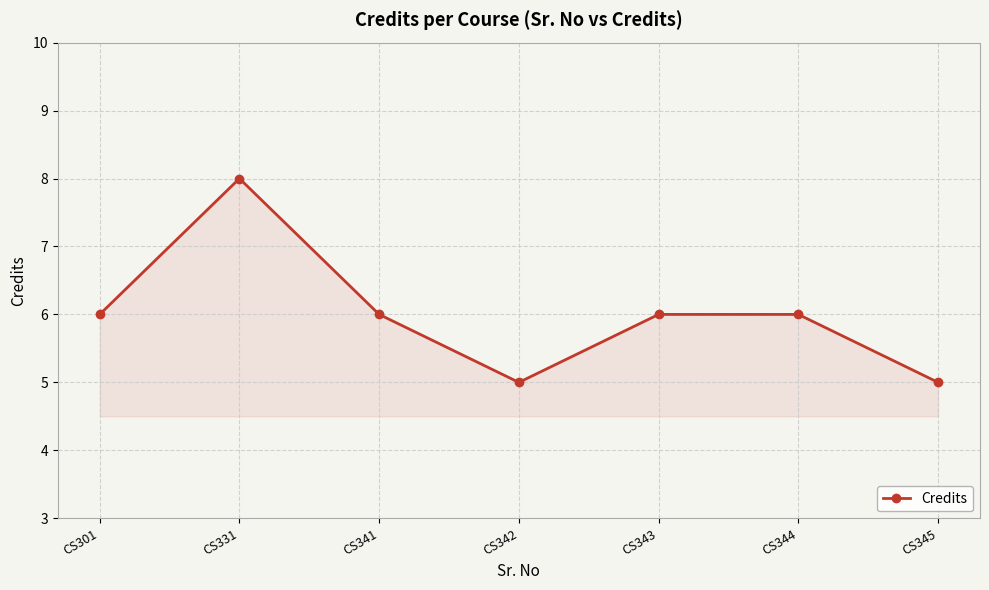

What is the ratio of the value at CS343 to the value at CS345?

1.2